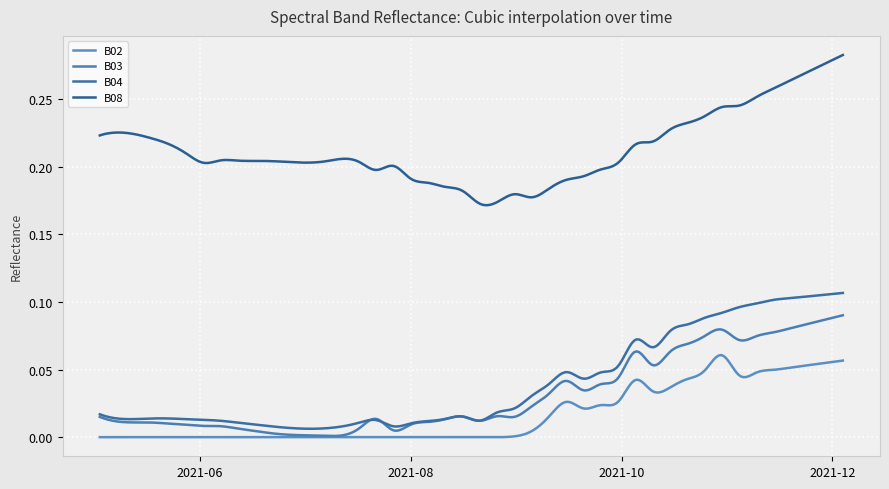

Does the chart have visible grid lines?

Yes